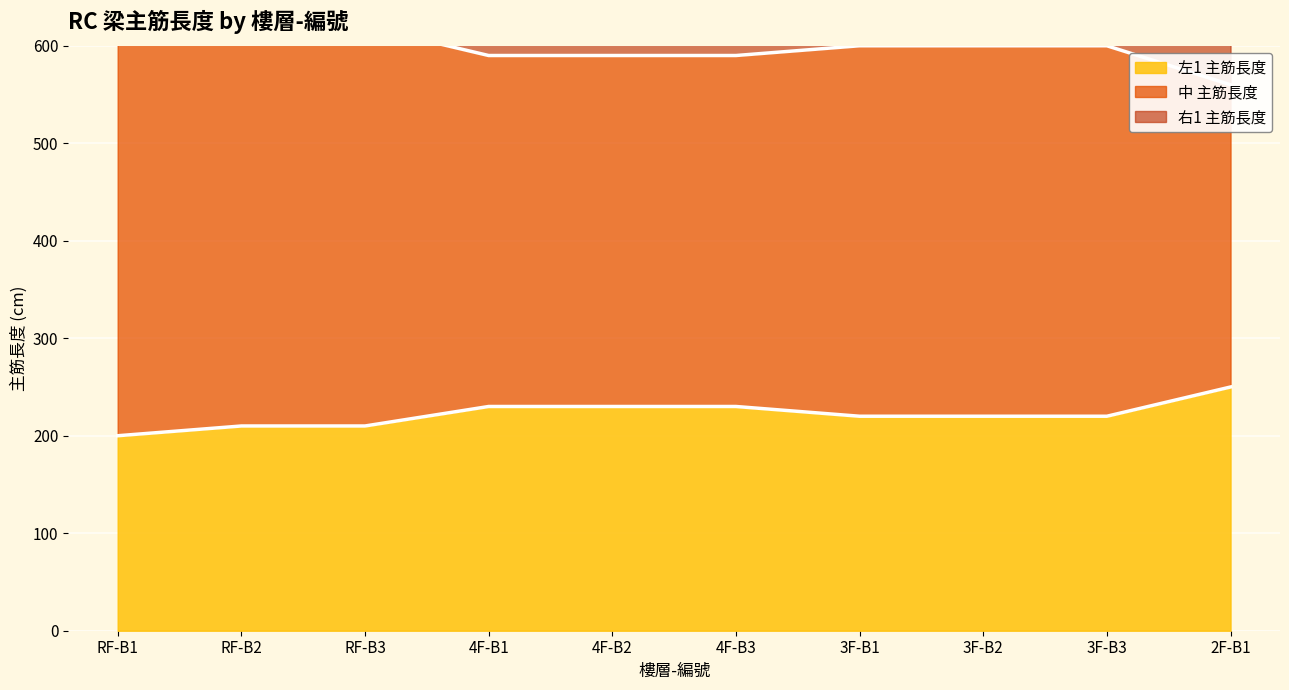

True or false: 左1 主筋長度 and 中 主筋長度 cross at least once.

False